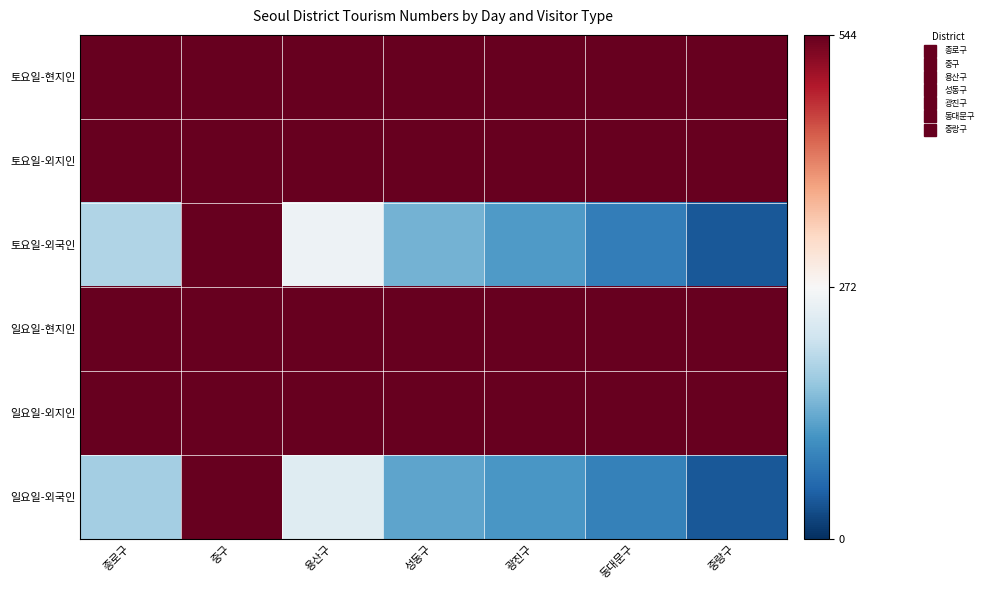

List the series in order of their peak value, highest first.

일요일-외지인, 토요일-외지인, 일요일-현지인, 토요일-현지인, 토요일-외국인, 일요일-외국인